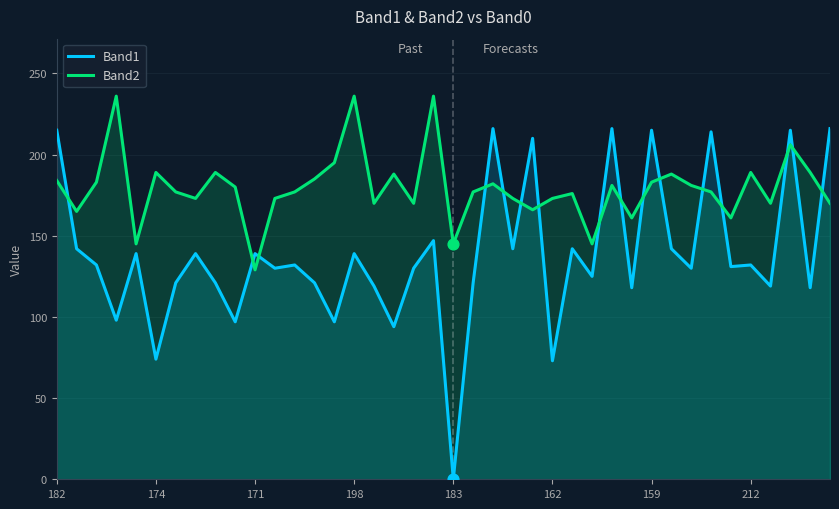

What is the total value across all series at 212?

321